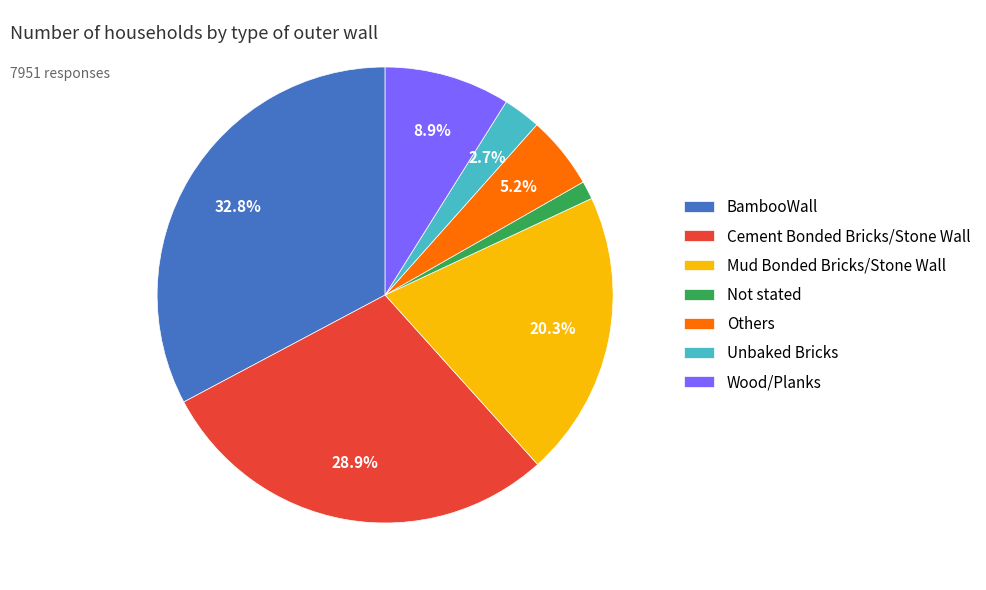

What is the ratio of the value at Unbaked Bricks to the value at Others?

0.5